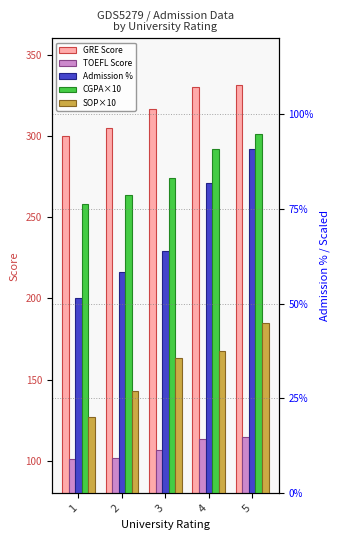

How many series are shown in this chart?

5